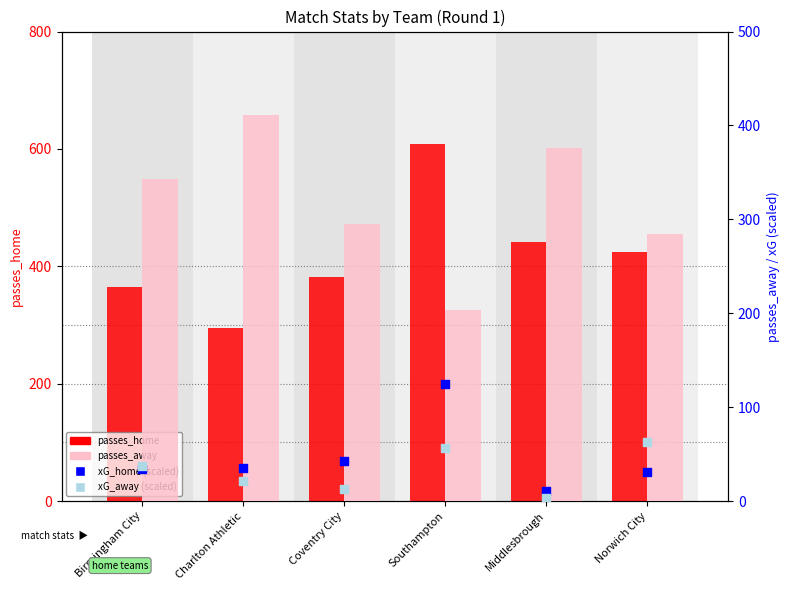

At how many categories does at least one series exceed 302?

6